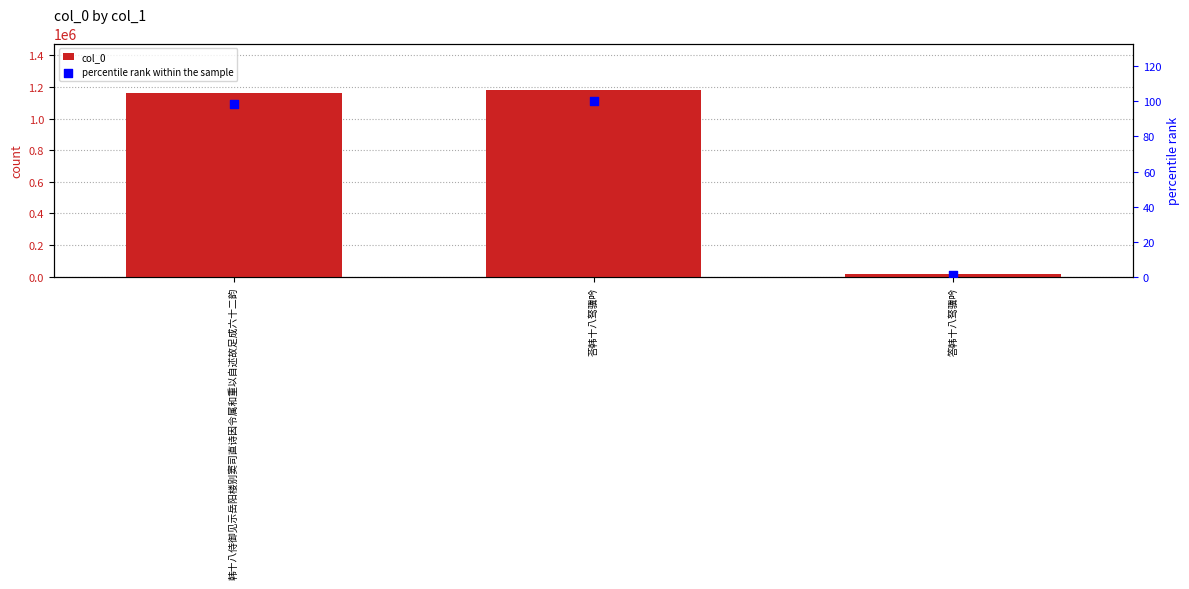

Is the value of col_0 at 韩十八侍御见示岳阳楼别窦司直诗因令属和重以自述故足成六十二韵 greater than the value of percentile rank within the sample at 荅韩十八驽骥吟?

Yes